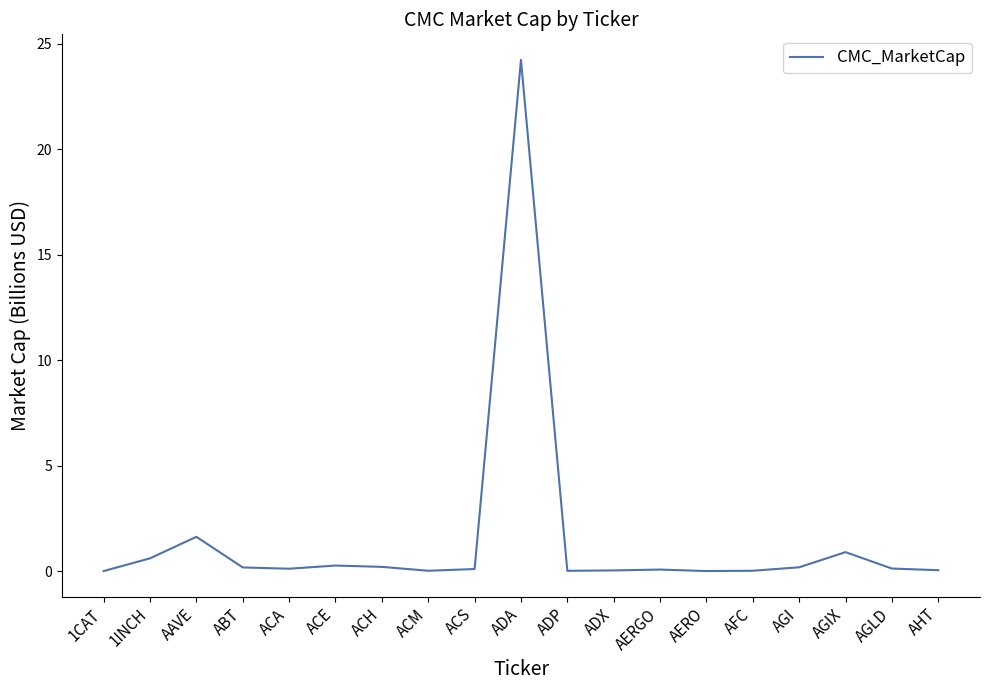

What is the sum of all values?

28.7